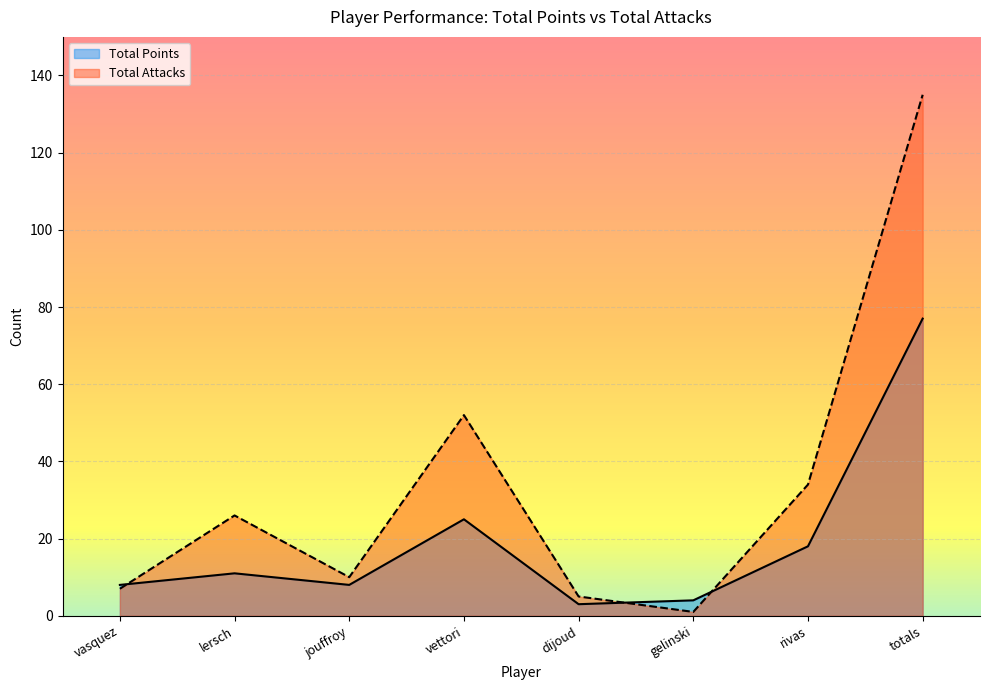

What is the label of the 4th point from the right?

dijoud